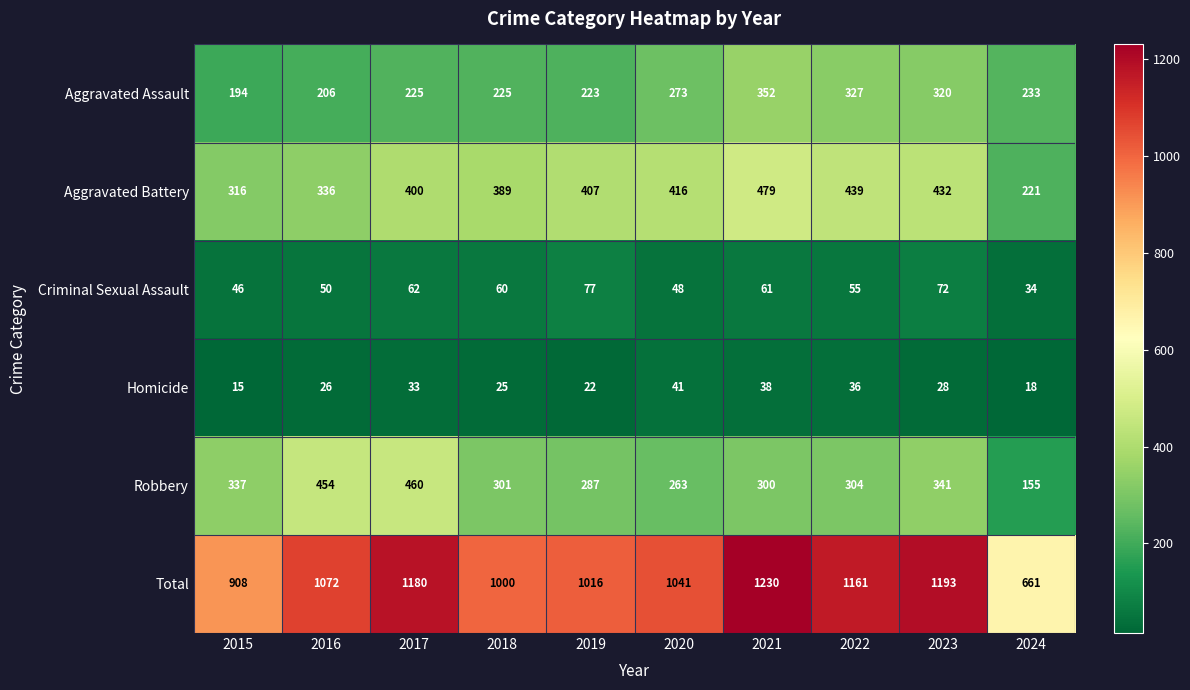

At which label does Robbery first exceed 304?

2015